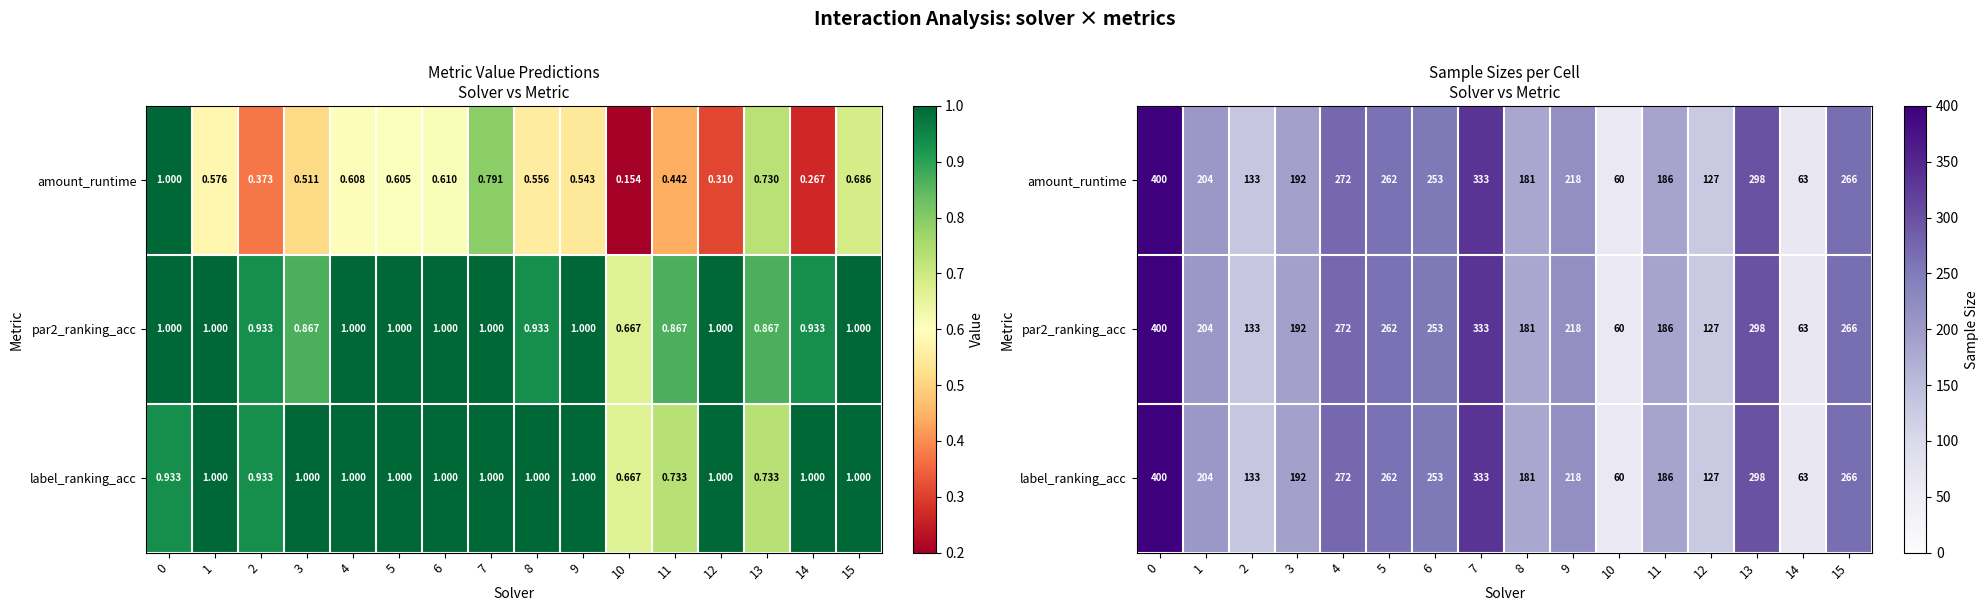

True or false: amount_runtime has a value of 333 at 7.

True